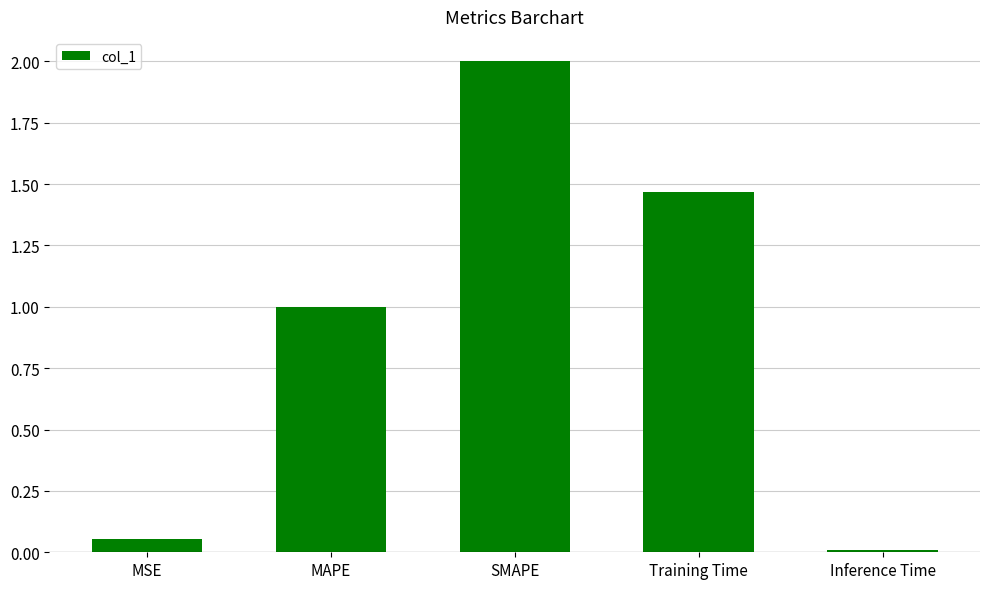

What is the difference between the maximum and minimum values?

2.0